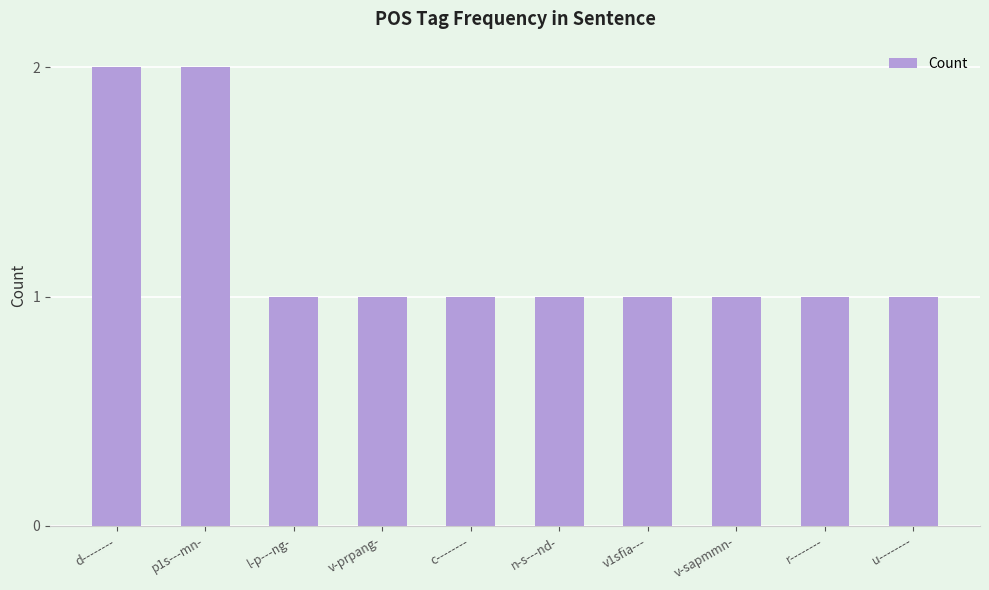

What is the value of the 7th bar from the left?

1